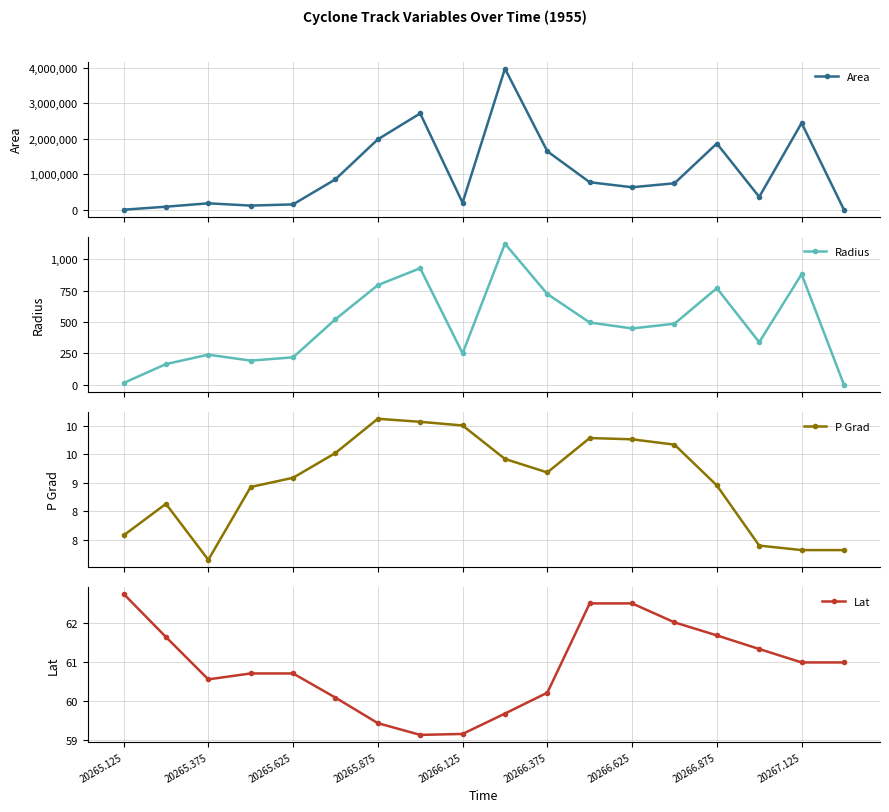

What is the maximum value for Lat?

62.7